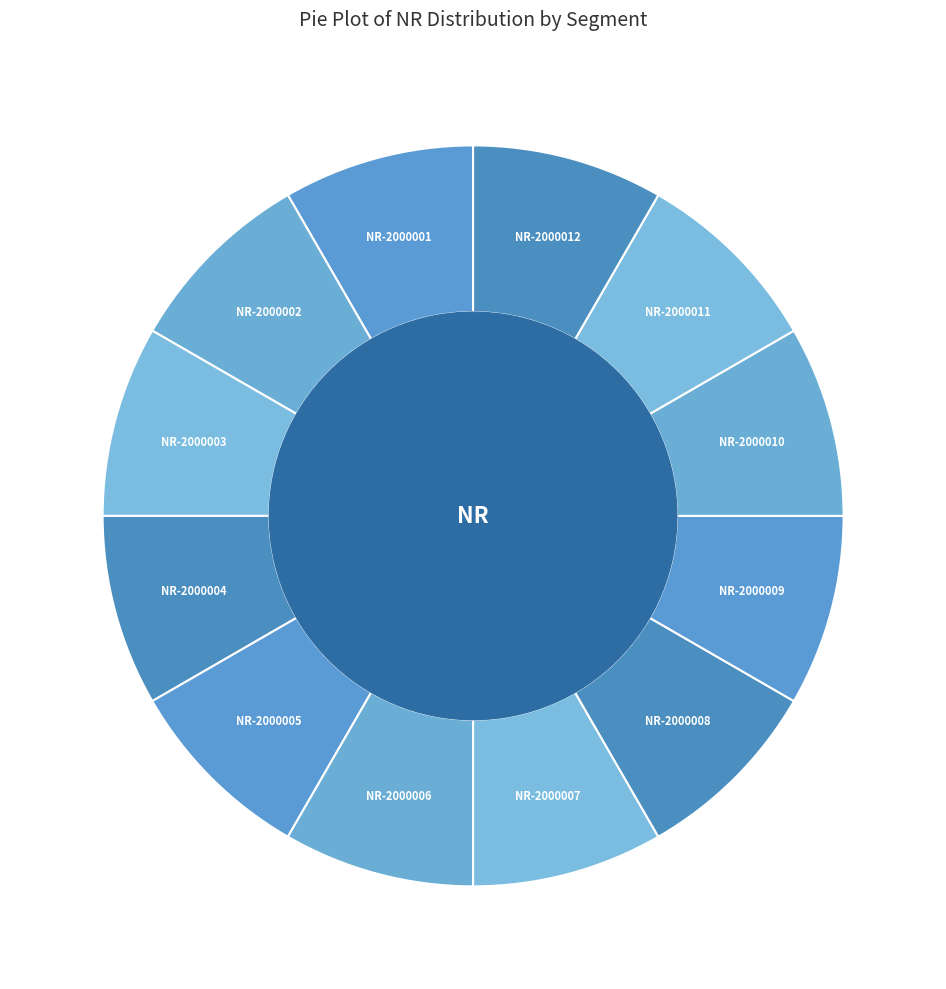

The NR-2000008 slice represents 1% of the pie. True or false?

False